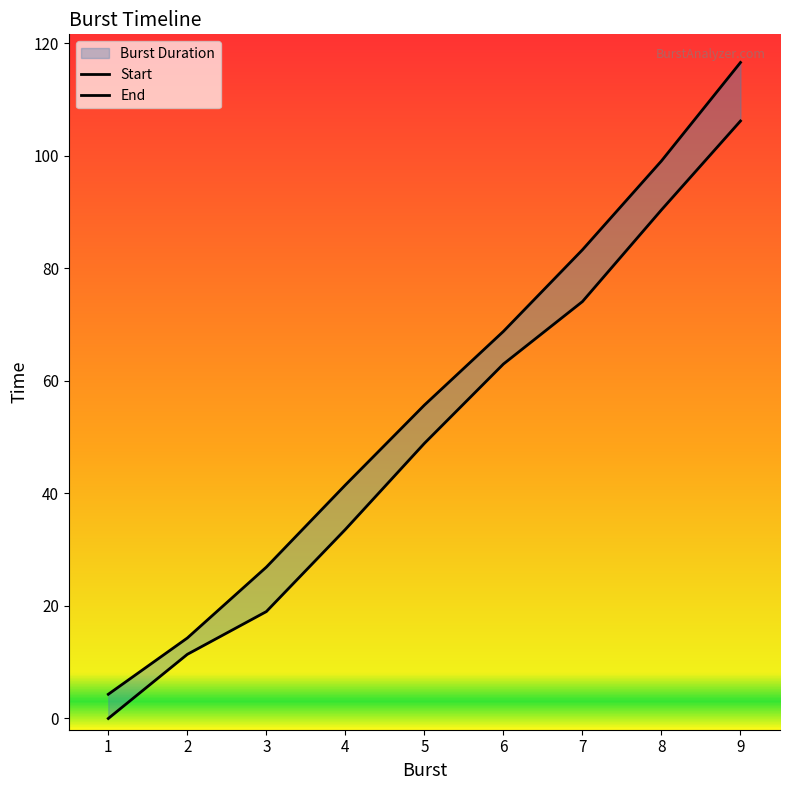

What is the difference between the End values at 1 and 5?

51.4